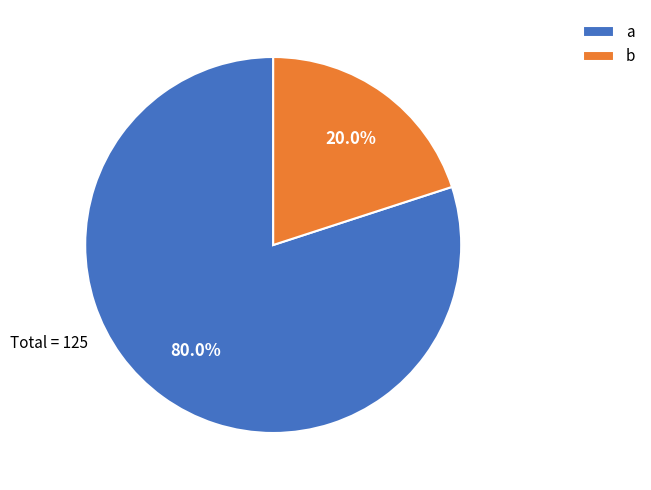

Which slice is the largest?

a